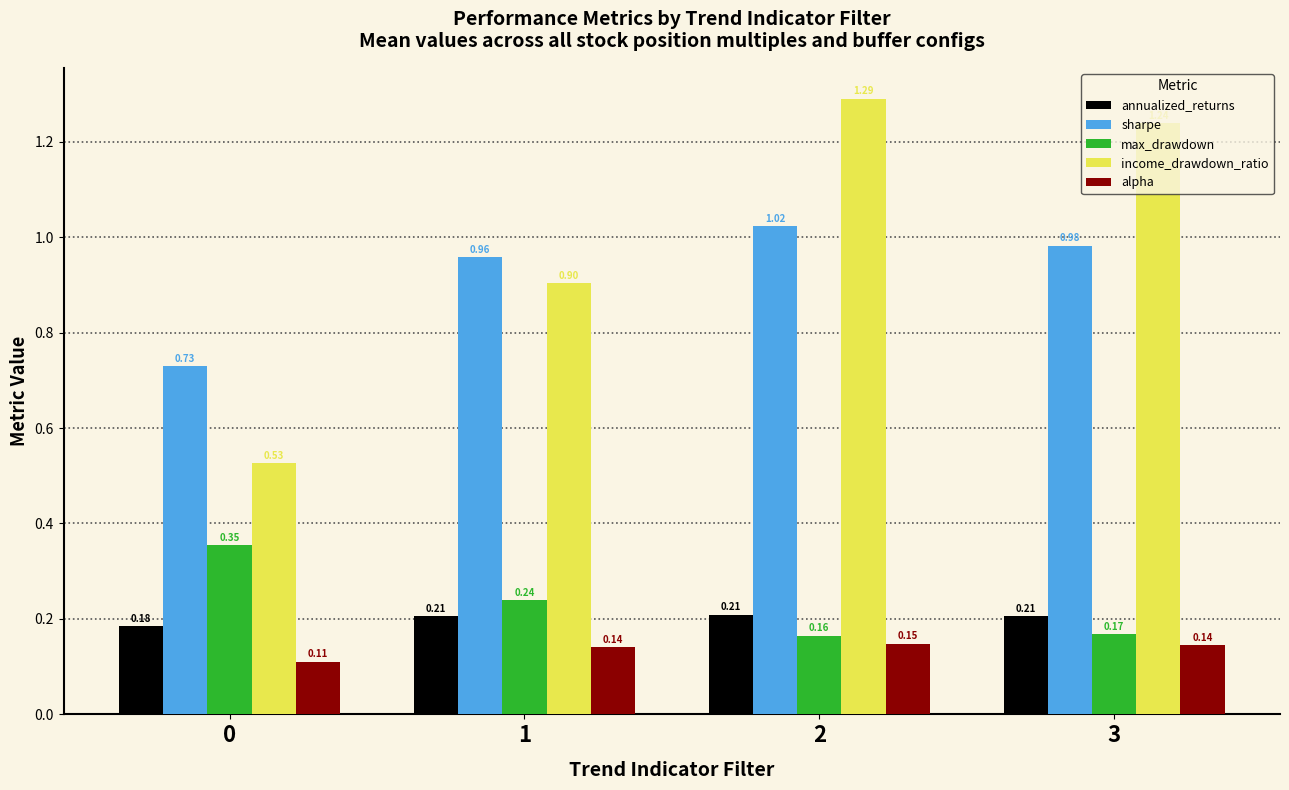

Which series has the widest spread of values?

income_drawdown_ratio